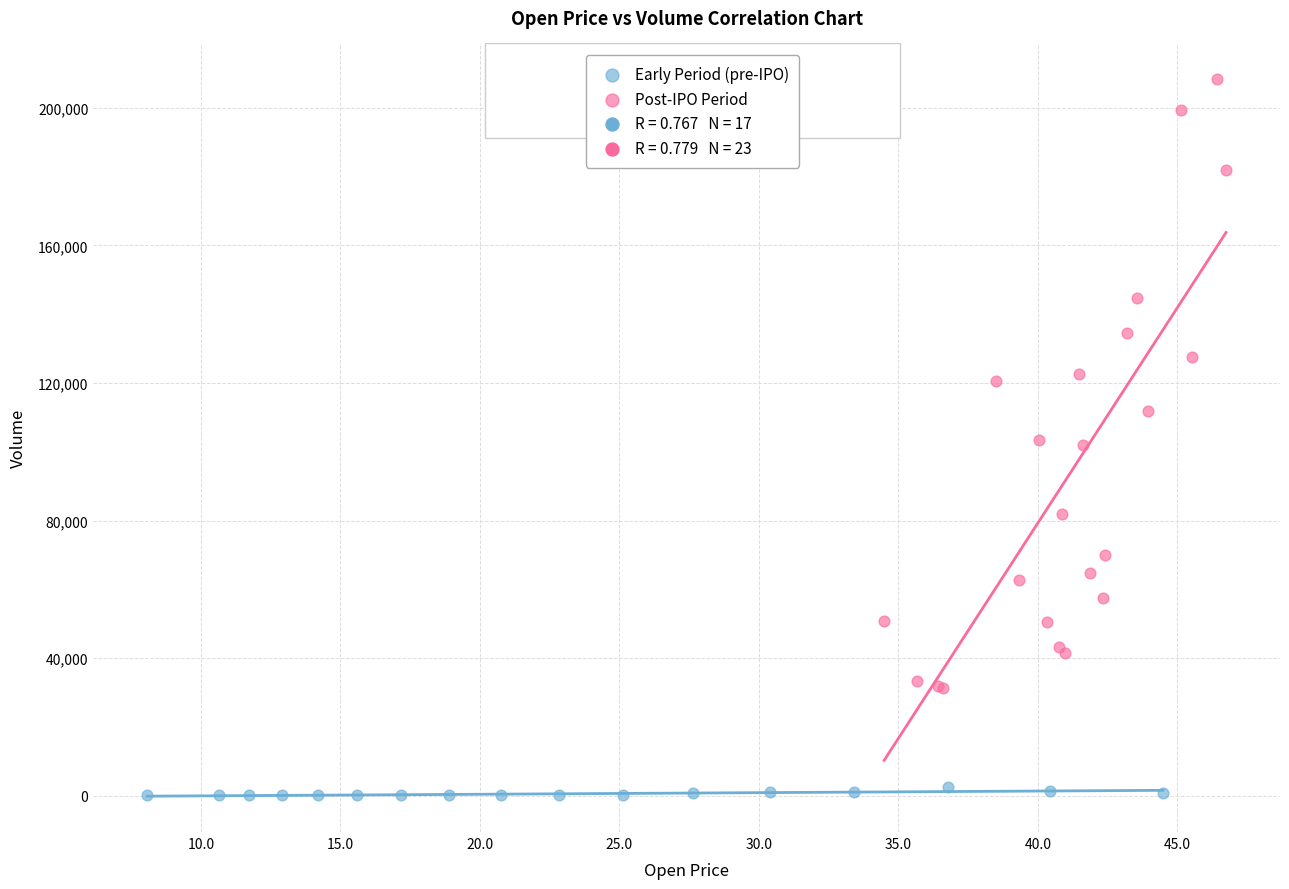

Which series reaches the maximum Y coordinate?

Post-IPO Period